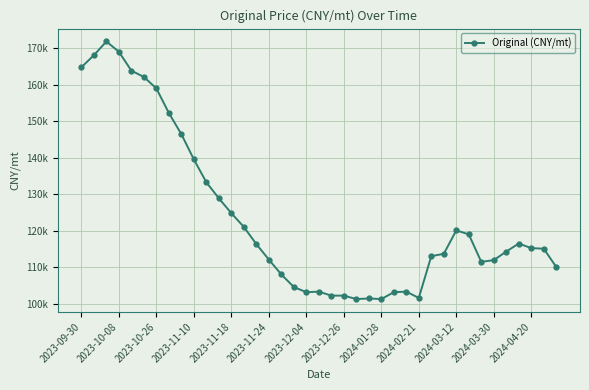

Is this an area chart (filled region under the line)?

No